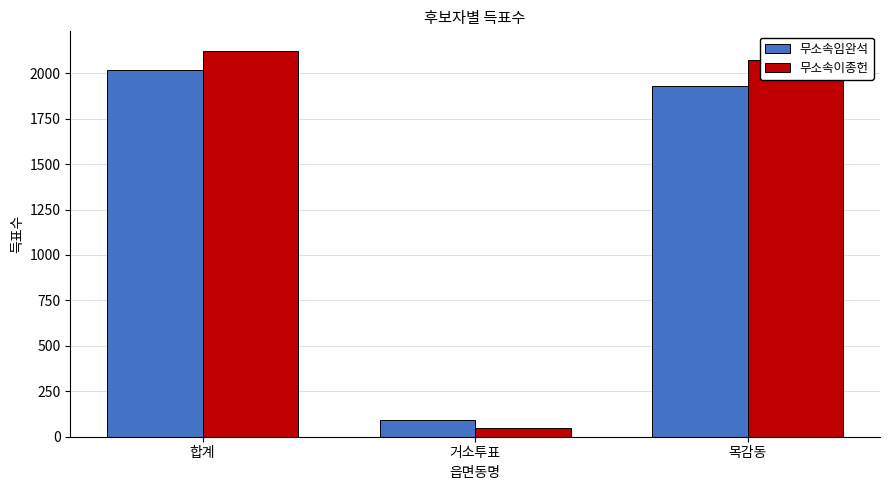

What is the label of the 3rd bar from the right?

합계